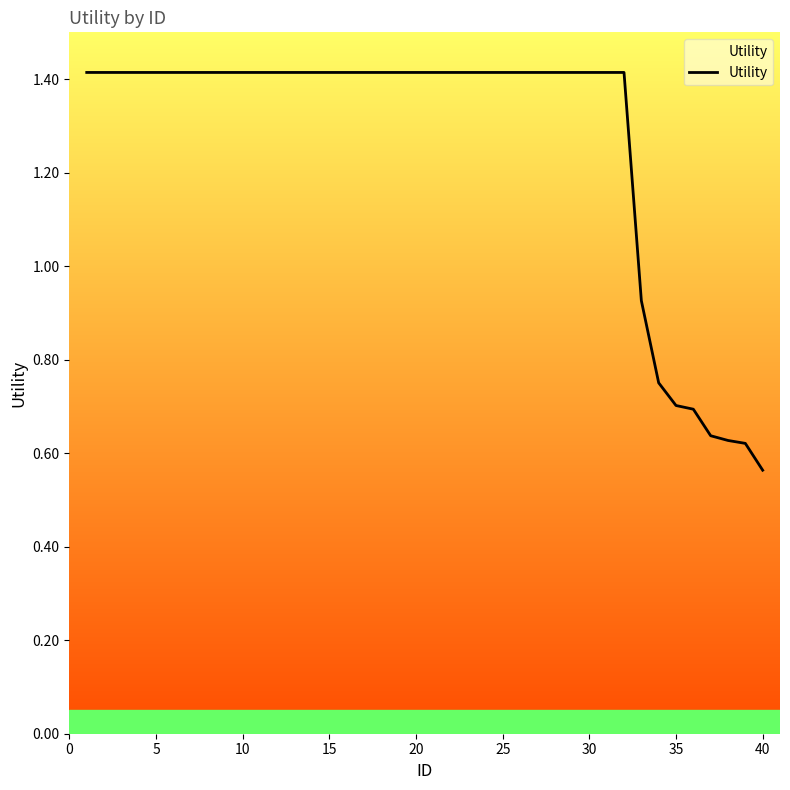

What is the greatest value displayed?

1.4